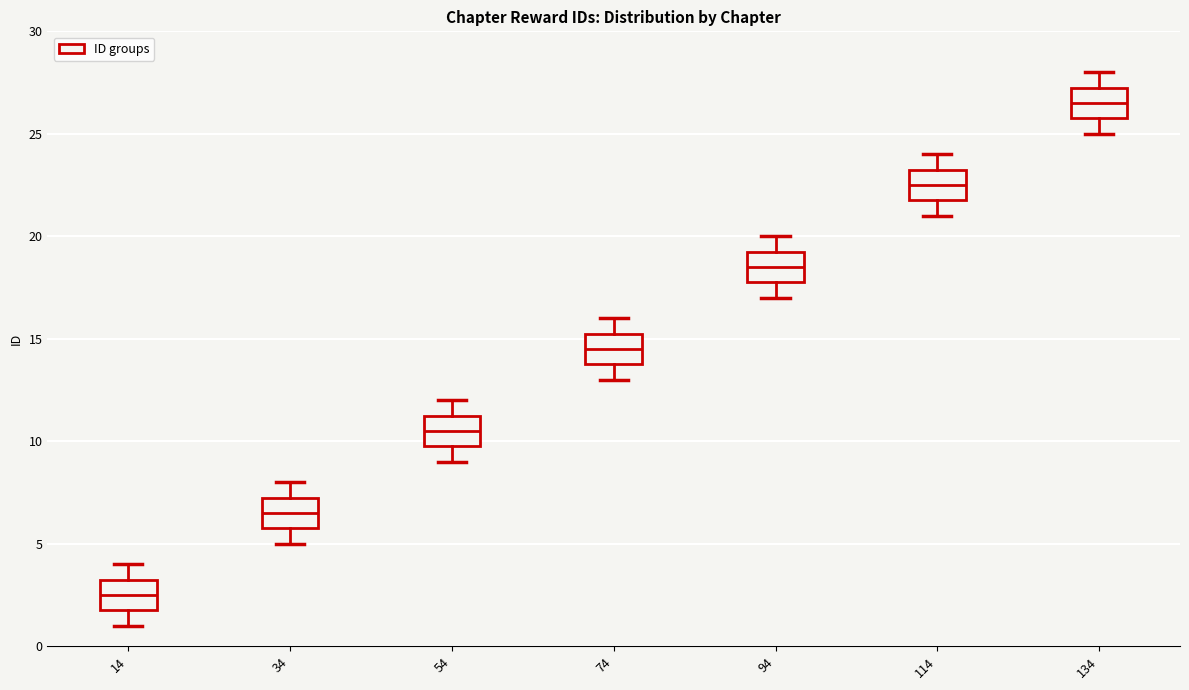

Which box's median line is the lowest?

14